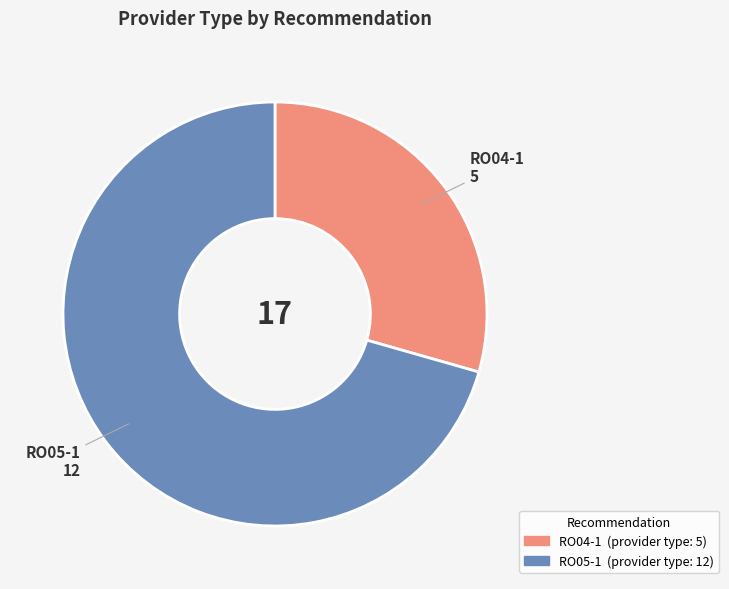

How many segments does this pie chart have?

2